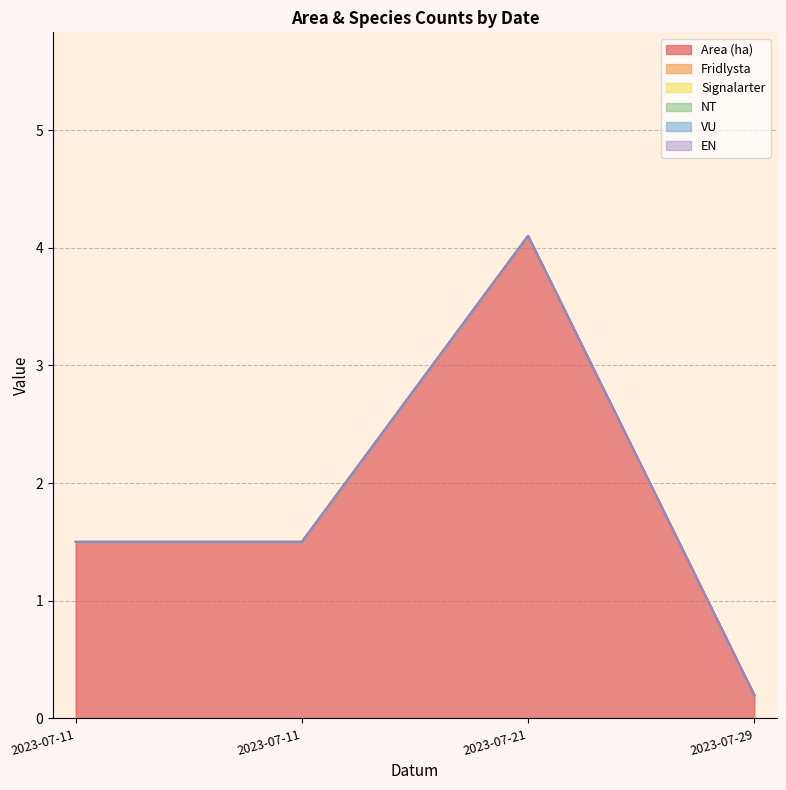

True or false: Fridlysta and Area (ha) intersect in this chart.

False